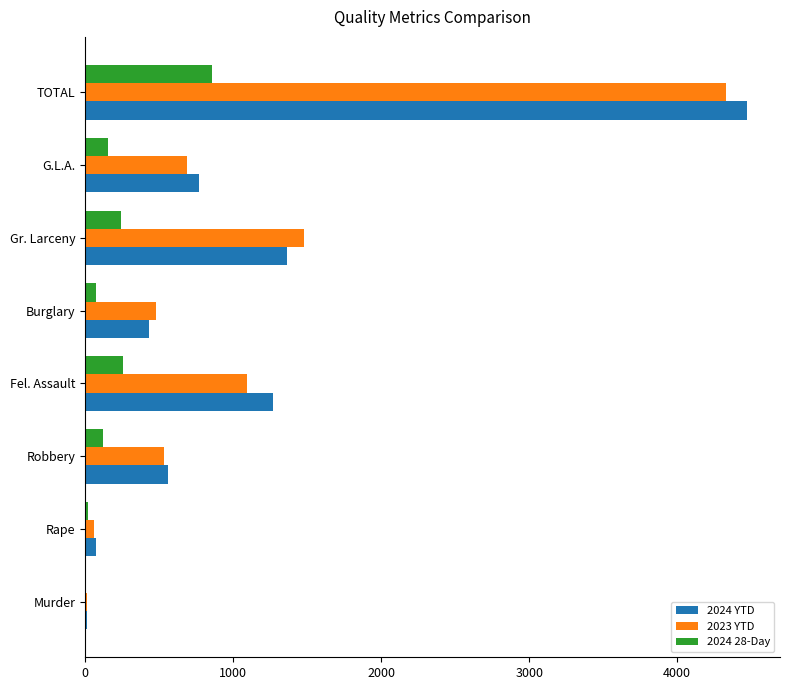

How many data points does each series have?

8